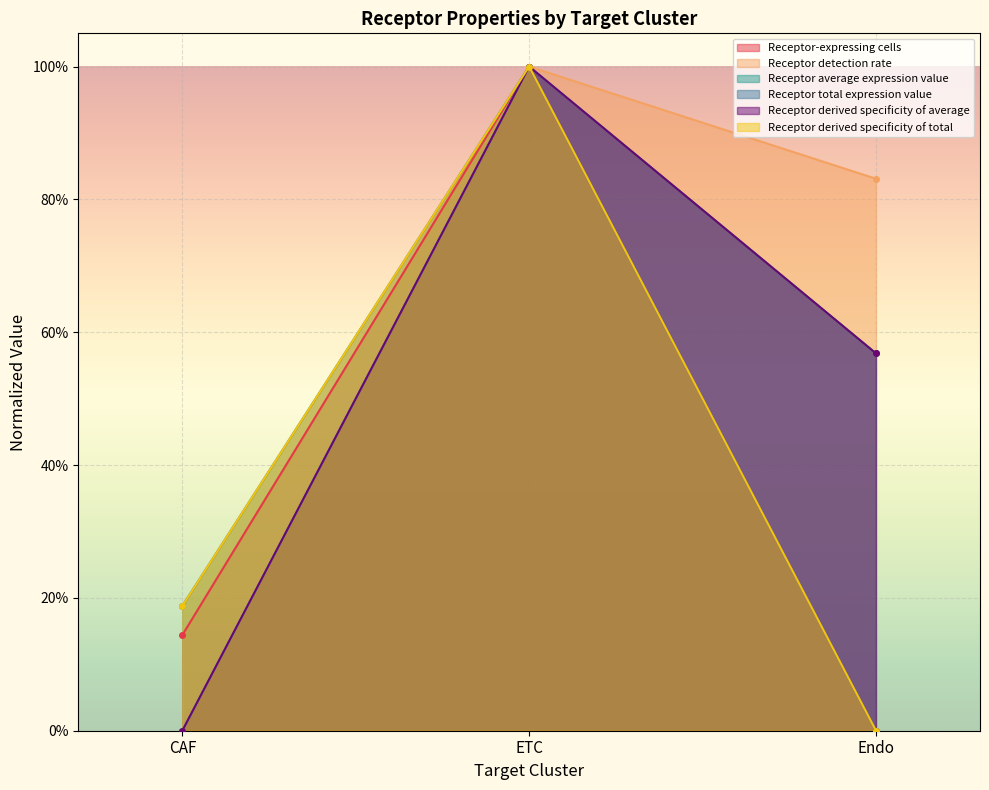

Which series has the largest range (max minus min)?

Receptor-expressing cells